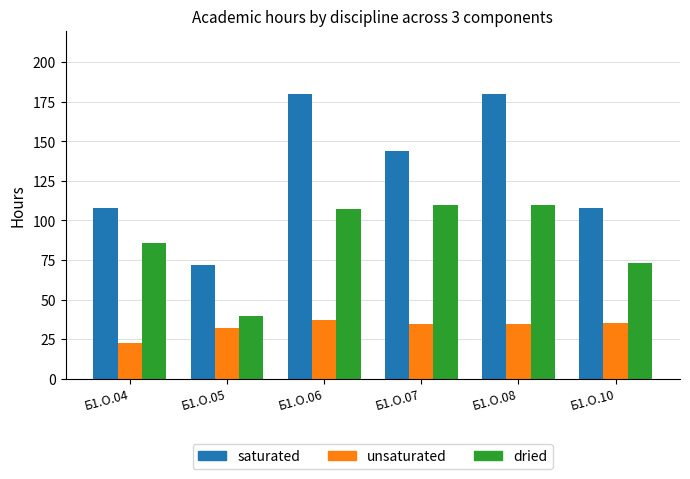

What is the difference between the second highest and second lowest values in the saturated series?

72.0